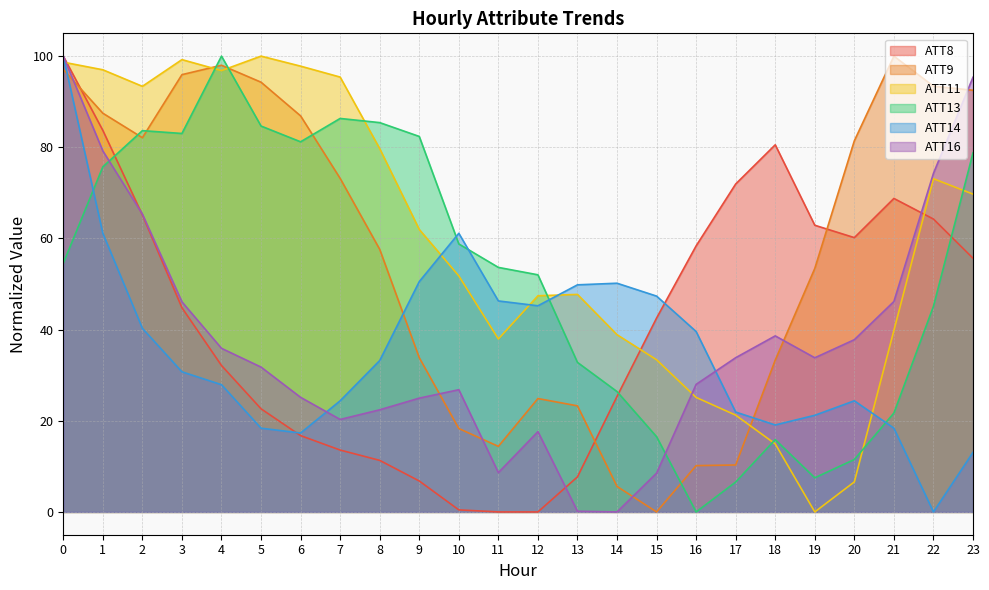

At which label is ATT16 closest to 50?

21